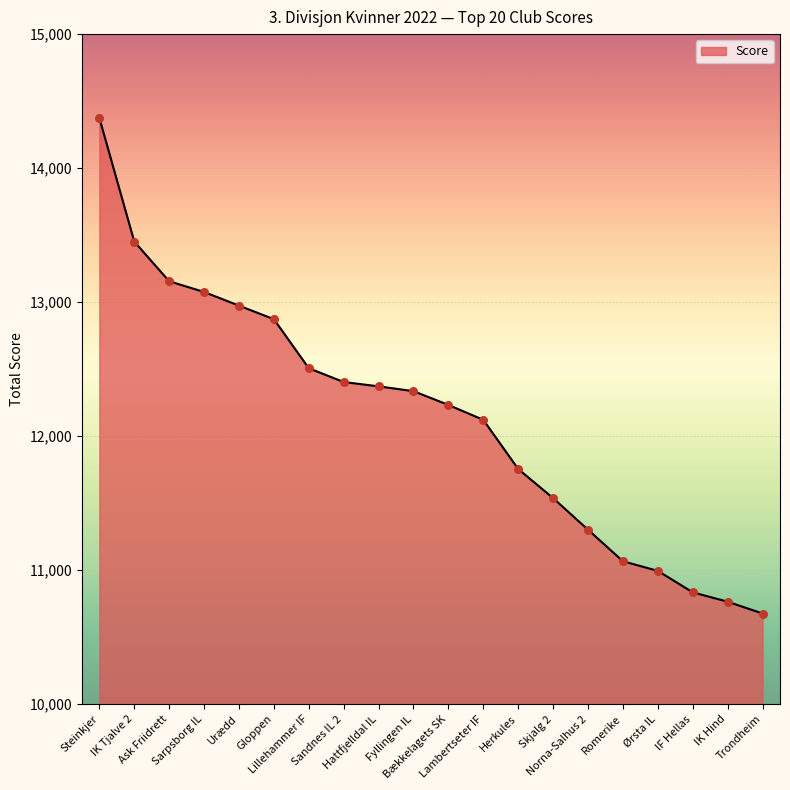

What is the ratio of the value at Sarpsborg IL to the value at Lillehammer IF?

1.0